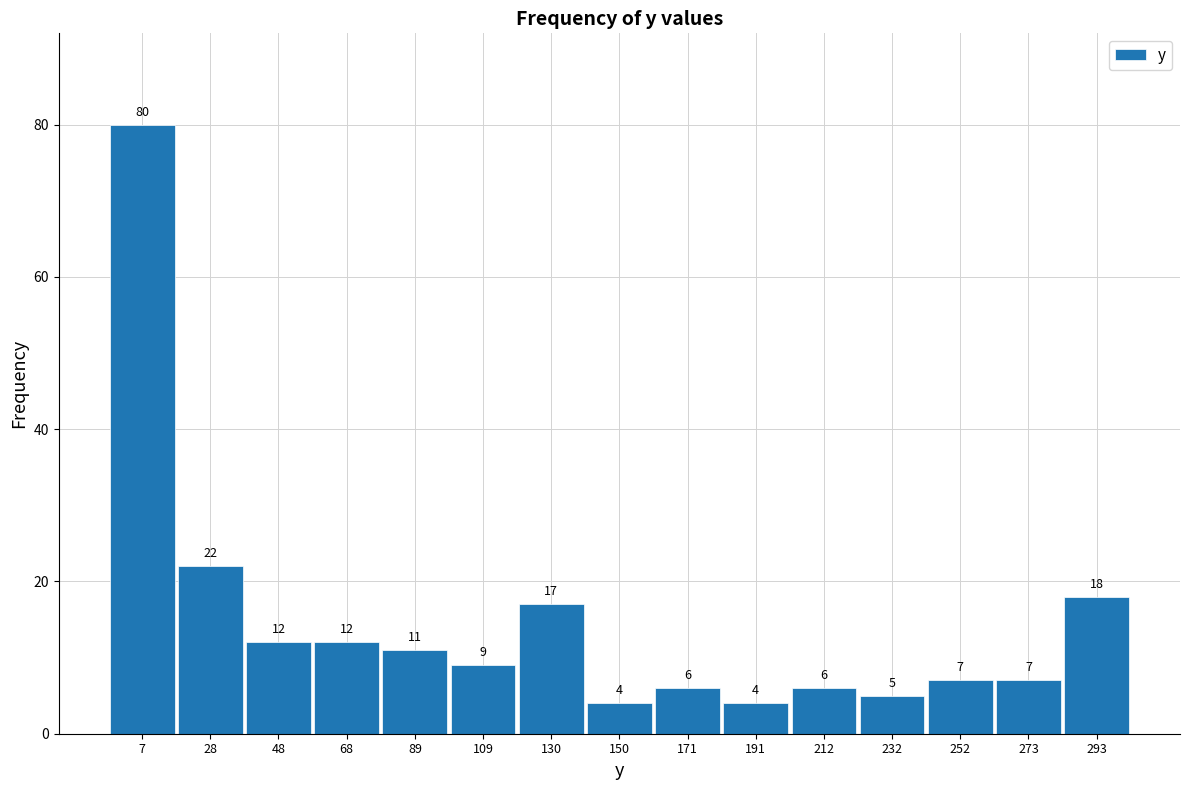

Reading left to right, transcribe this chart: for each bar, give the range it covers on the x-axis and its height. The bar edges are not printed on the chart, so give them approximately, as read against the axis.

-5 to 15: 80
15 to 40: 22
40 to 60: 12
60 to 80: 12
80 to 100: 11
100 to 120: 9
120 to 140: 17
140 to 160: 4
160 to 180: 6
180 to 200: 4
200 to 220: 6
220 to 240: 5
240 to 265: 7
265 to 285: 7
285 to 305: 18